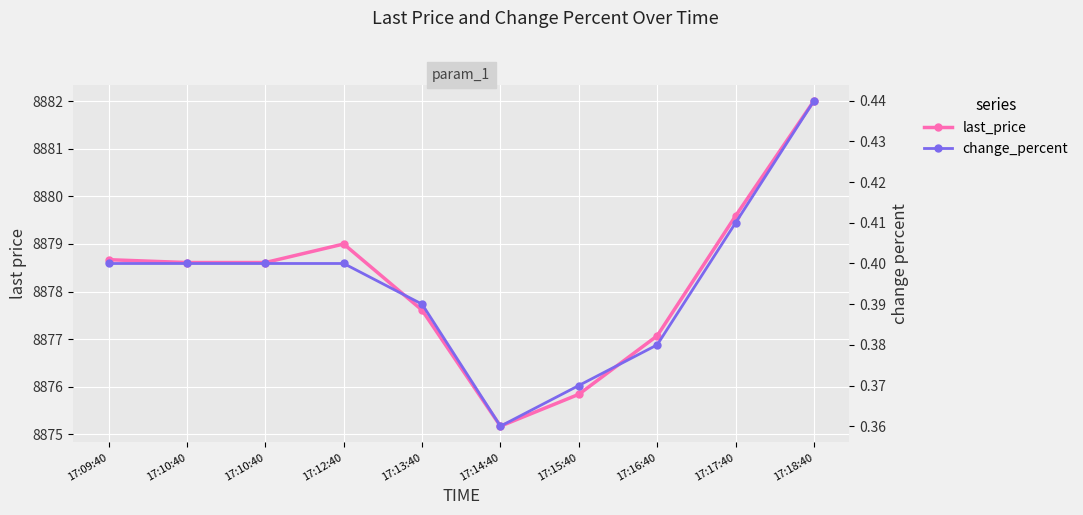

At which label does last_price first exceed 8878?

17:09:40